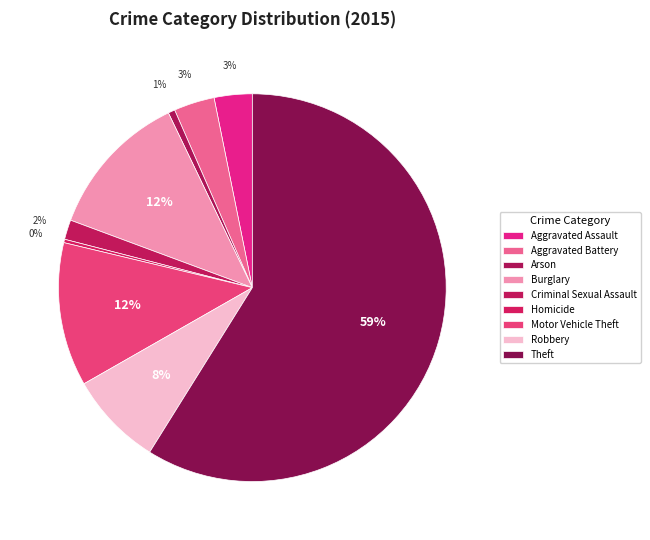

Is Aggravated Battery the majority of the pie?

No